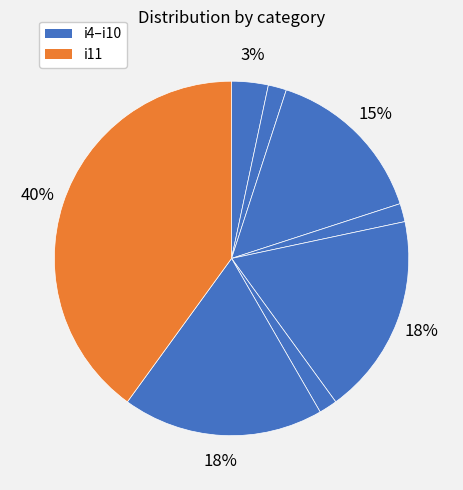

Which category has the smallest portion of the pie?

i5